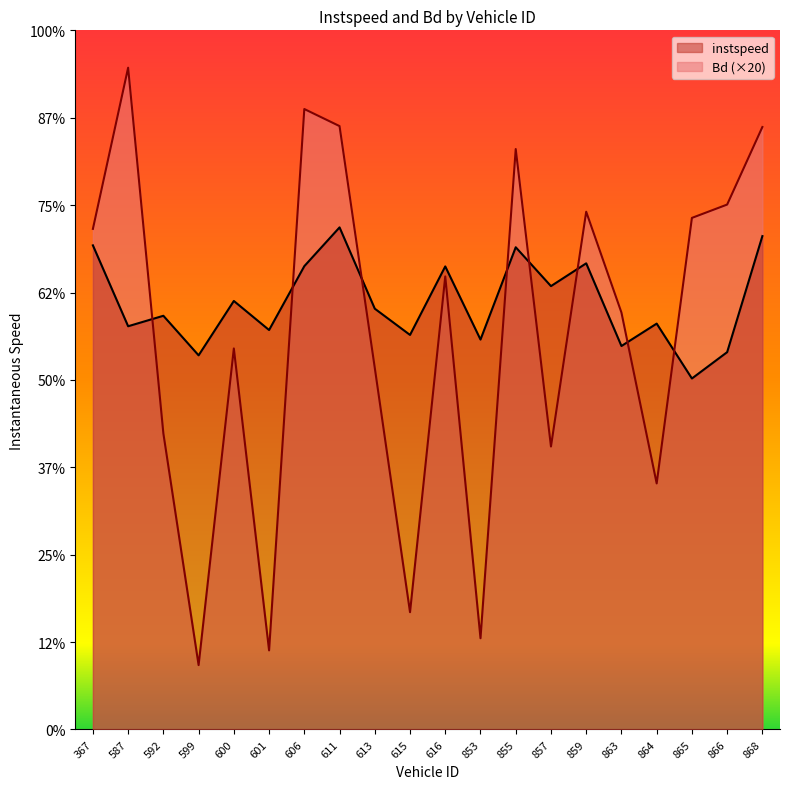

Which series has the largest range (max minus min)?

Bd (×20)